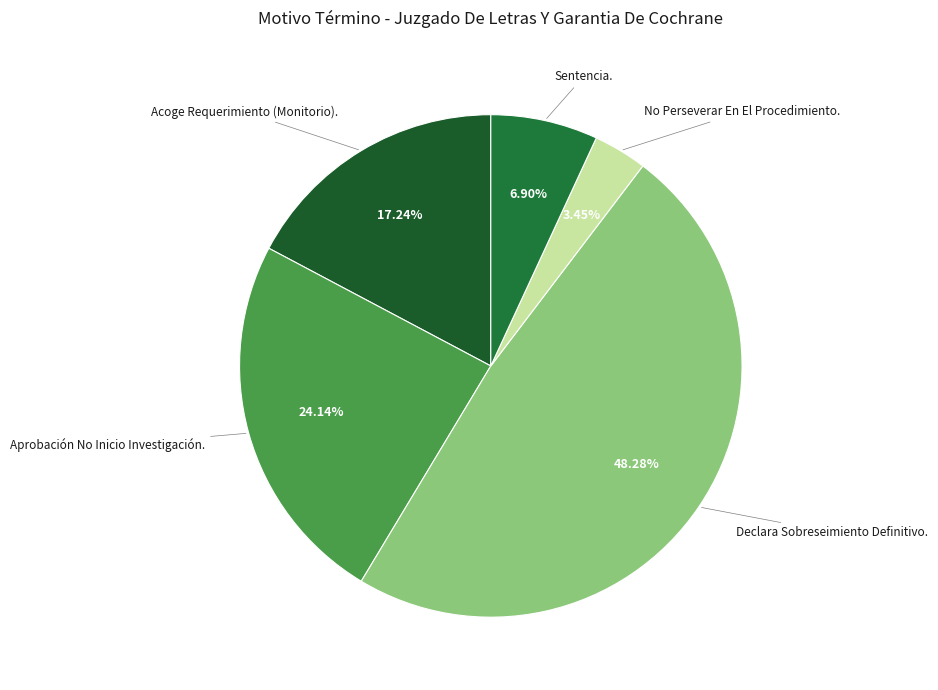

Rank the categories by value from lowest to highest.

No Perseverar En El Procedimiento., Sentencia., Acoge Requerimiento (Monitorio)., Aprobación No Inicio Investigación., Declara Sobreseimiento Definitivo.